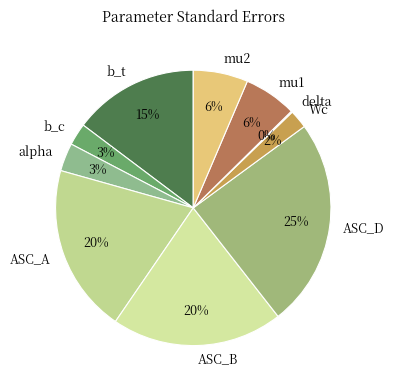

The alpha slice represents 3% of the pie. True or false?

True